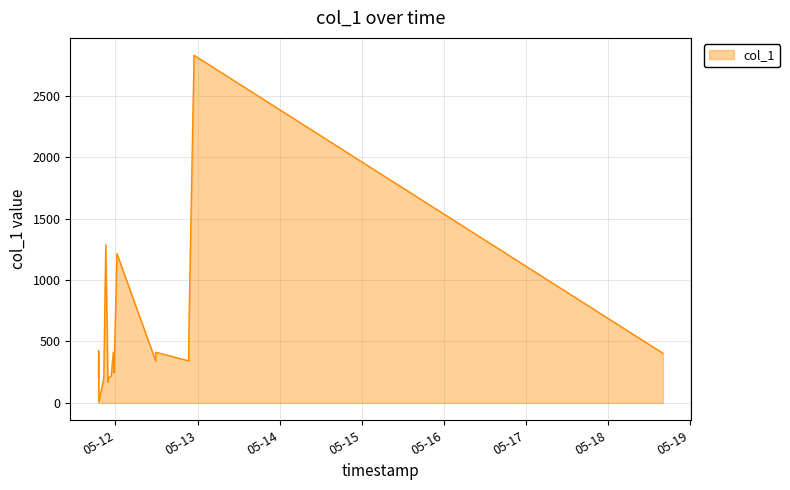

What is the maximum value shown in the chart?

2830.0